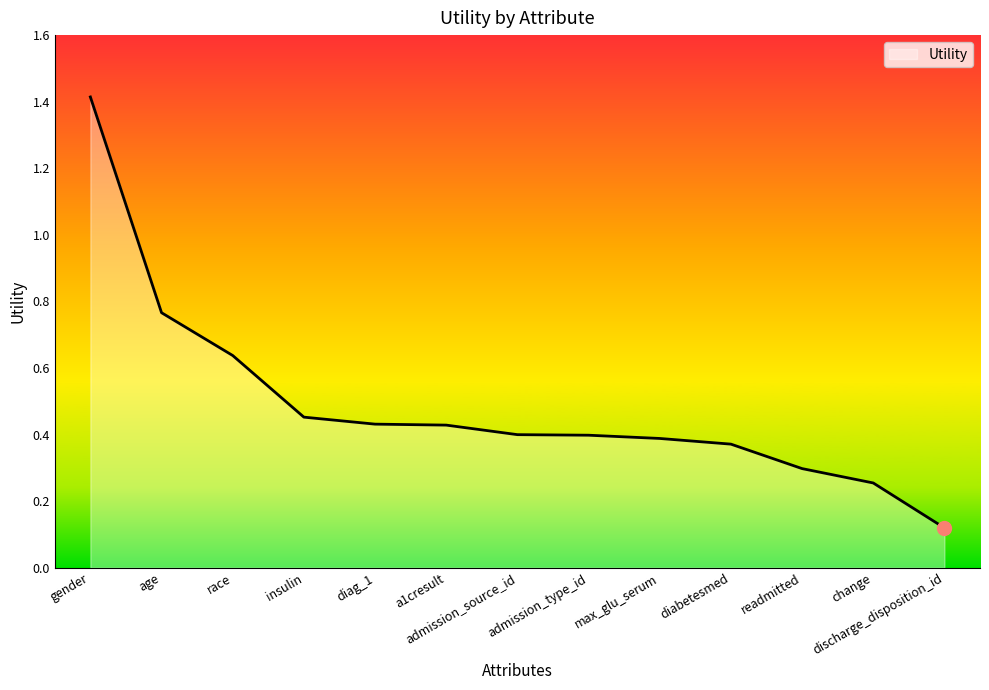

What is the difference between the maximum and minimum values?

1.3